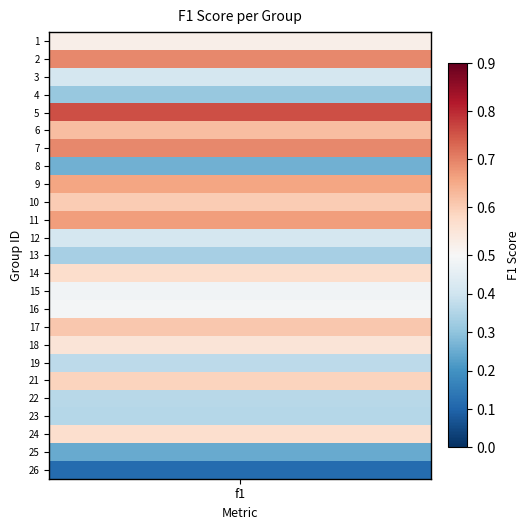

Which has a higher value, 20 or 13?

13